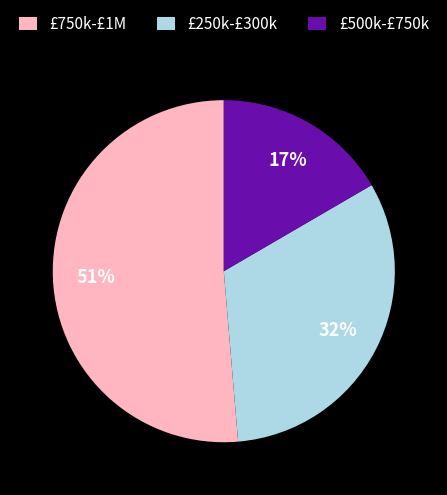

Count the number of slices in the pie.

3